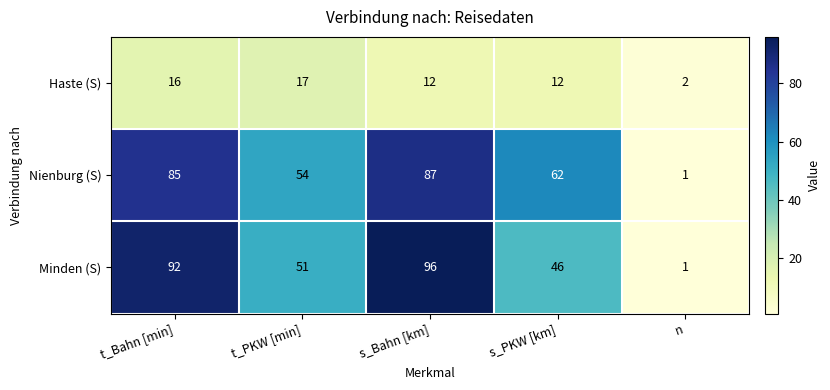

Reading right to left, extract all data points from this chart.

Haste (S): n=2	s_PKW [km]=12	s_Bahn [km]=12	t_PKW [min]=17	t_Bahn [min]=16
Nienburg (S): n=1	s_PKW [km]=62	s_Bahn [km]=87	t_PKW [min]=54	t_Bahn [min]=85
Minden (S): n=1	s_PKW [km]=46	s_Bahn [km]=96	t_PKW [min]=51	t_Bahn [min]=92